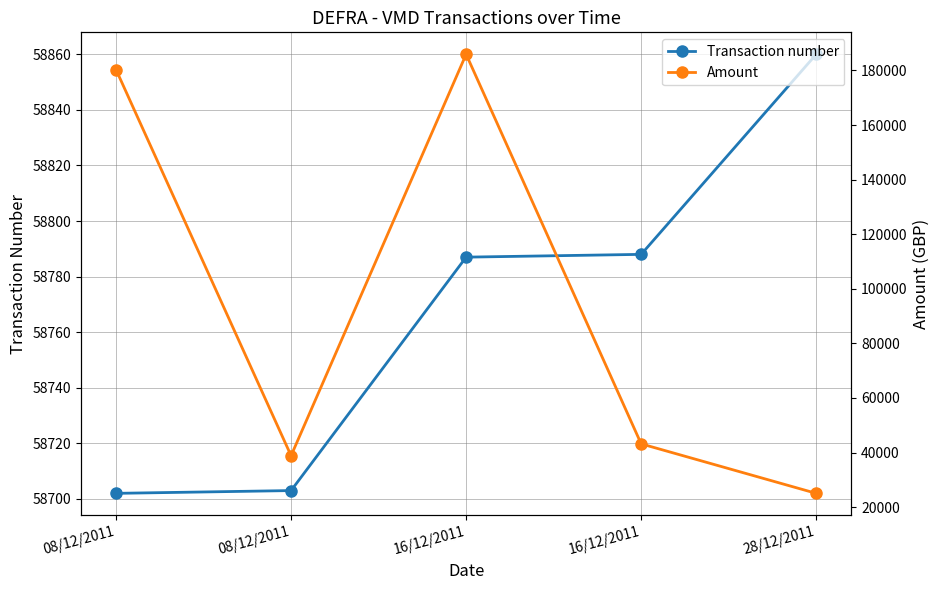

Where is Transaction number nearest to the value 58781?

16/12/2011